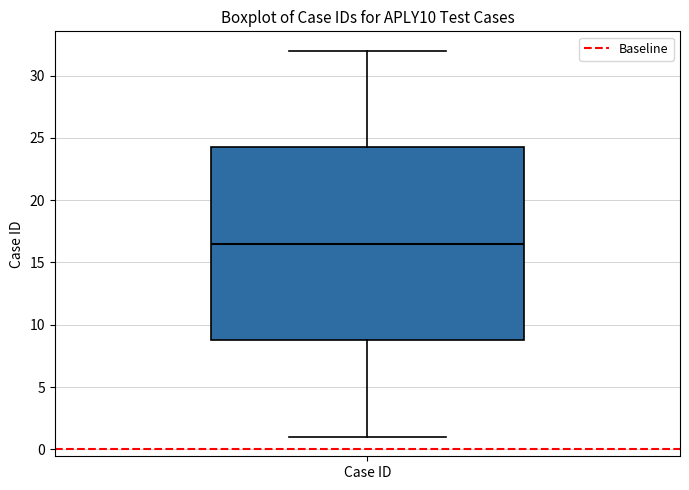

Transcribe this box plot: give where the median line is, the range the box spans, and where the two whiskers end, as read against the y-axis. The values are not printed on the chart, so give them approximately, as read against the axis.

median 16.5, box 9.0 to 24.5, whiskers 1.0 to 32.0